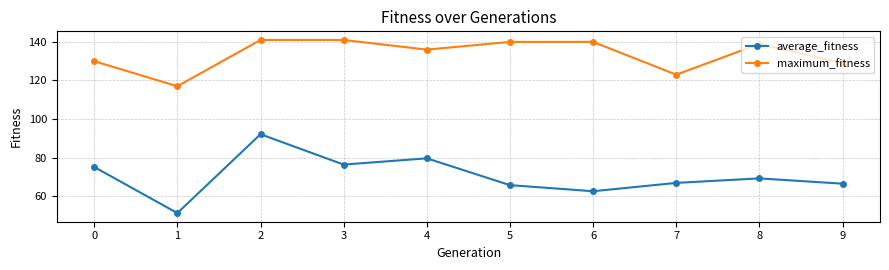

Which series changed the most between 5 and 9?

maximum_fitness